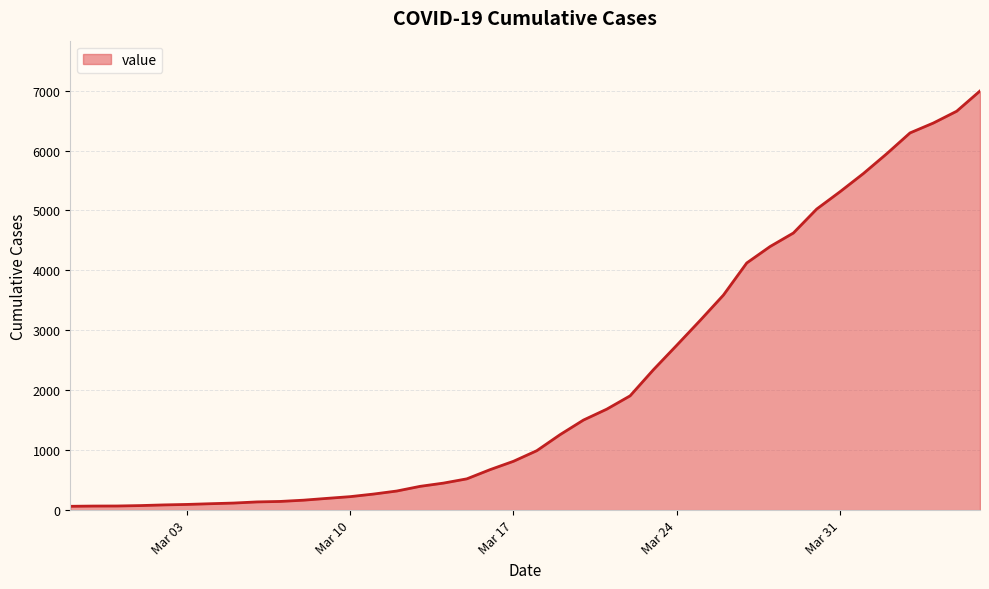

What is the minimum value shown in the chart?

64